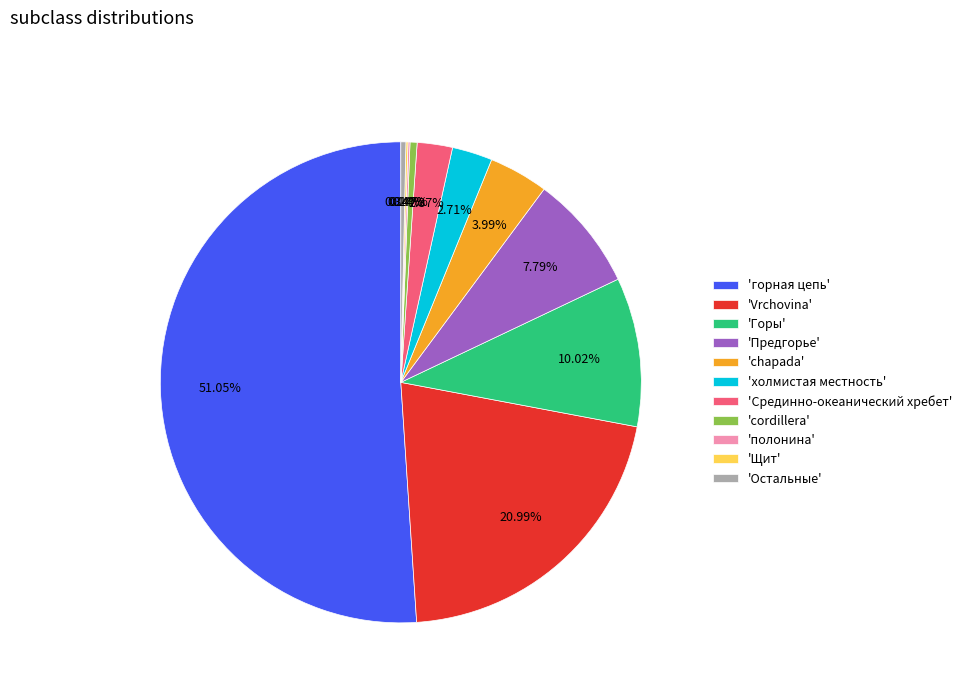

Which slice represents more than half of the pie?

'горная цепь'